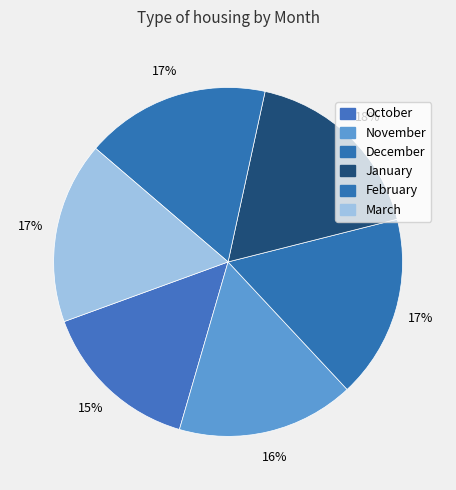

The March slice represents 3% of the pie. True or false?

False